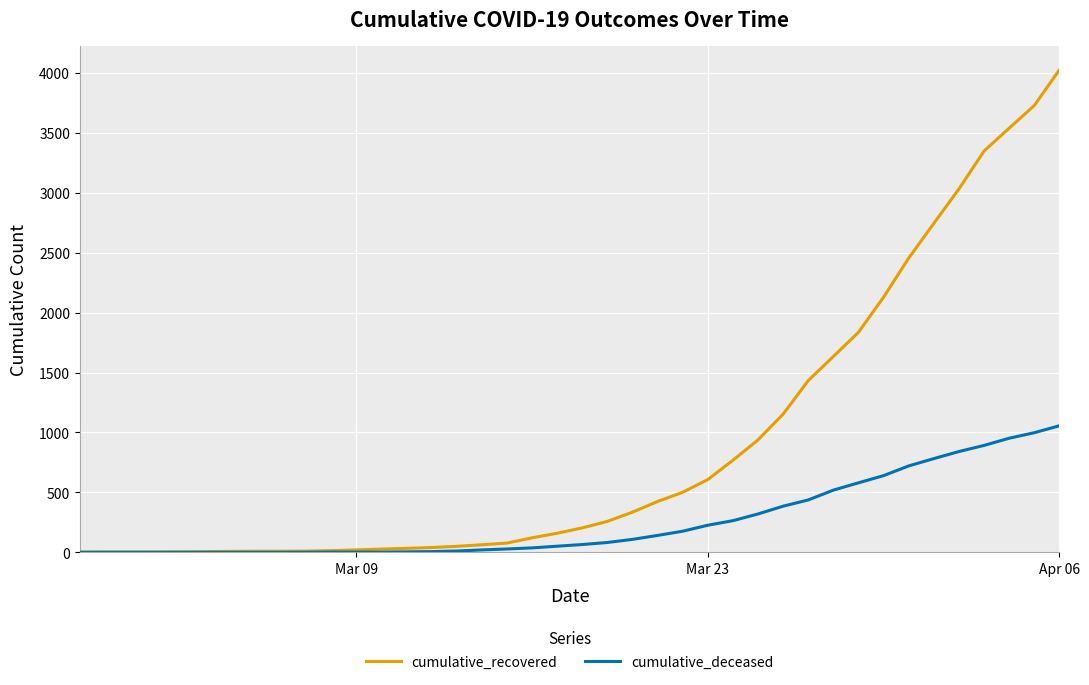

Rank the series by their maximum value, from highest to lowest.

cumulative_recovered, cumulative_deceased